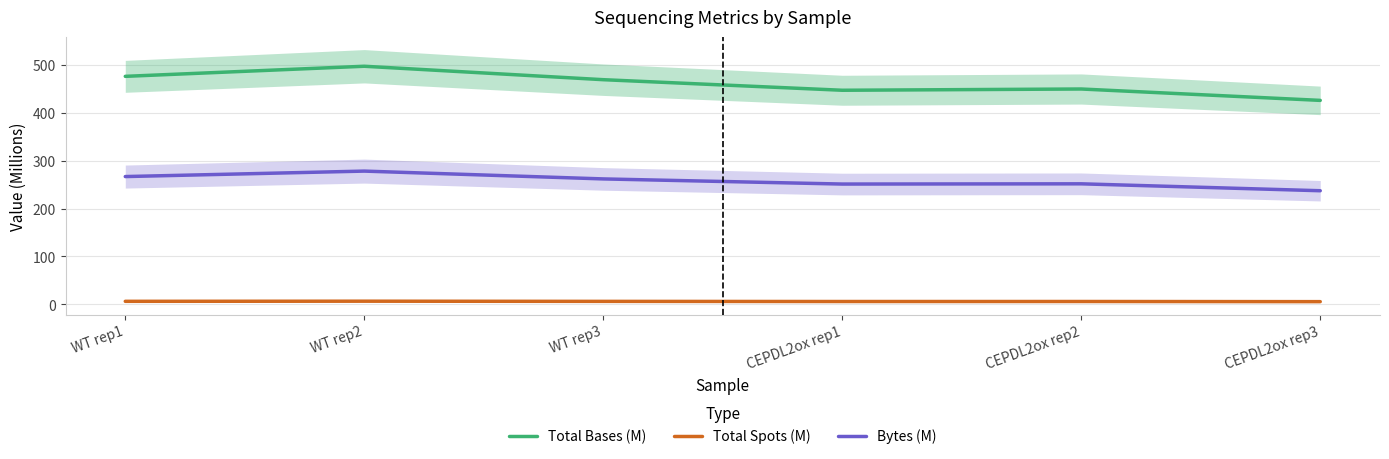

How many data points in Bytes (M) are above 262?

3